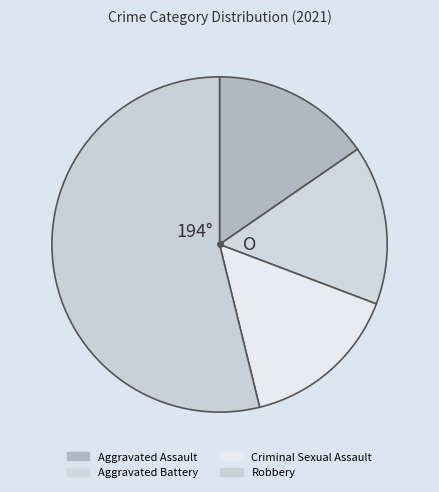

Count the number of slices in the pie.

4